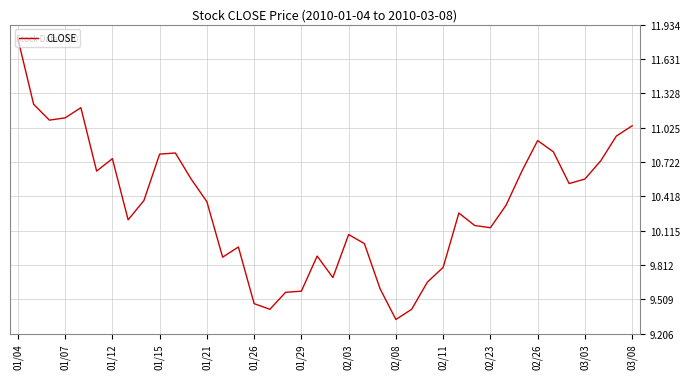

What is the maximum value shown in the chart?

11.8